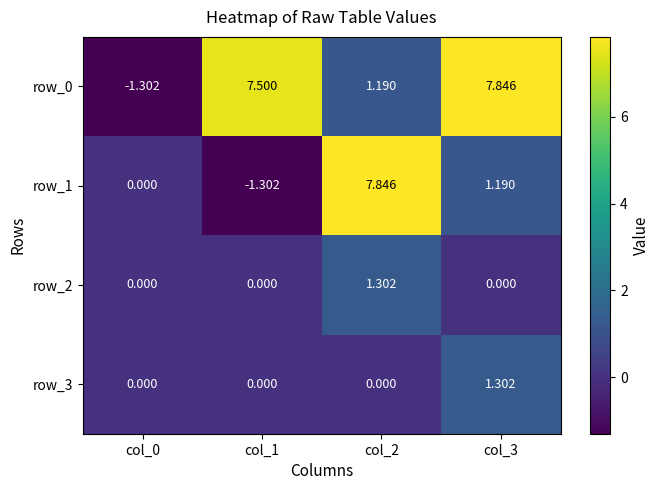

Is the value of row_2 at col_1 greater than the value of row_1 at col_3?

No